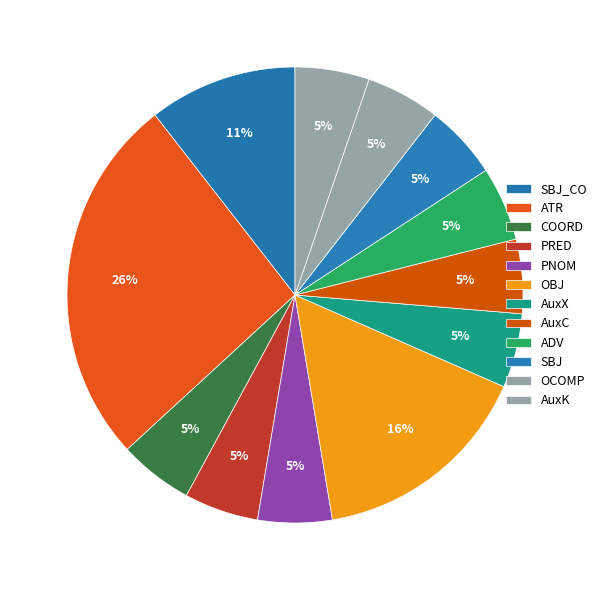

What percentage do PRED and OCOMP together represent?

14.3%